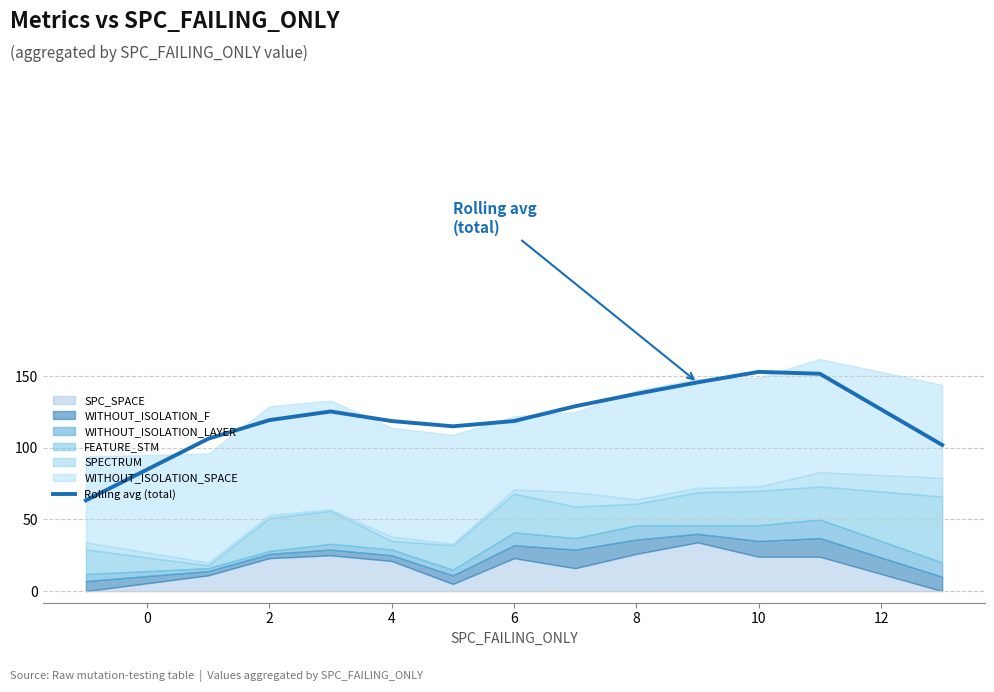

The value of Rolling avg (total) at 6 is 189.8. True or false?

False